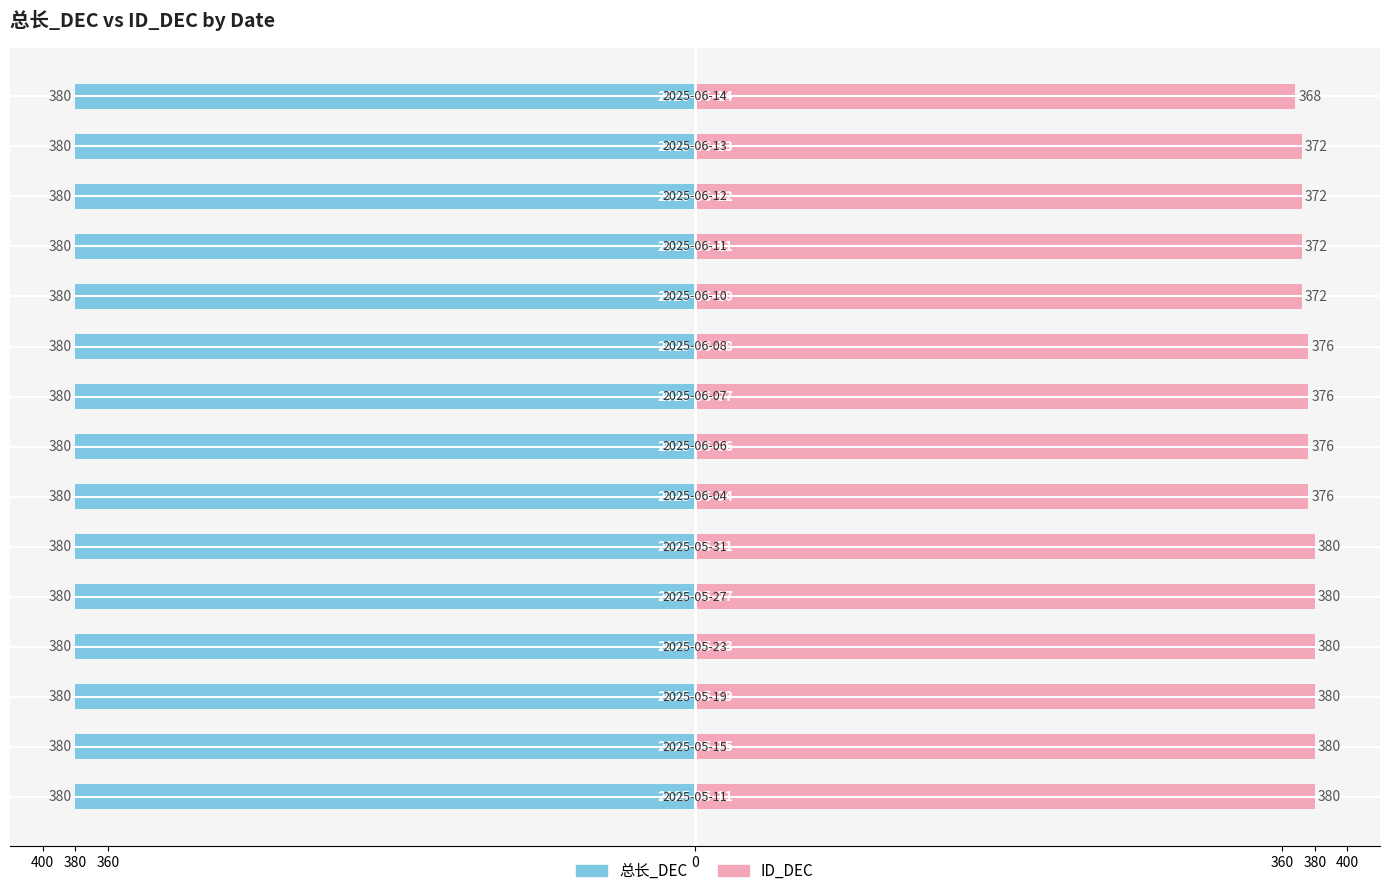

At how many categories does at least one series exceed 206?

15